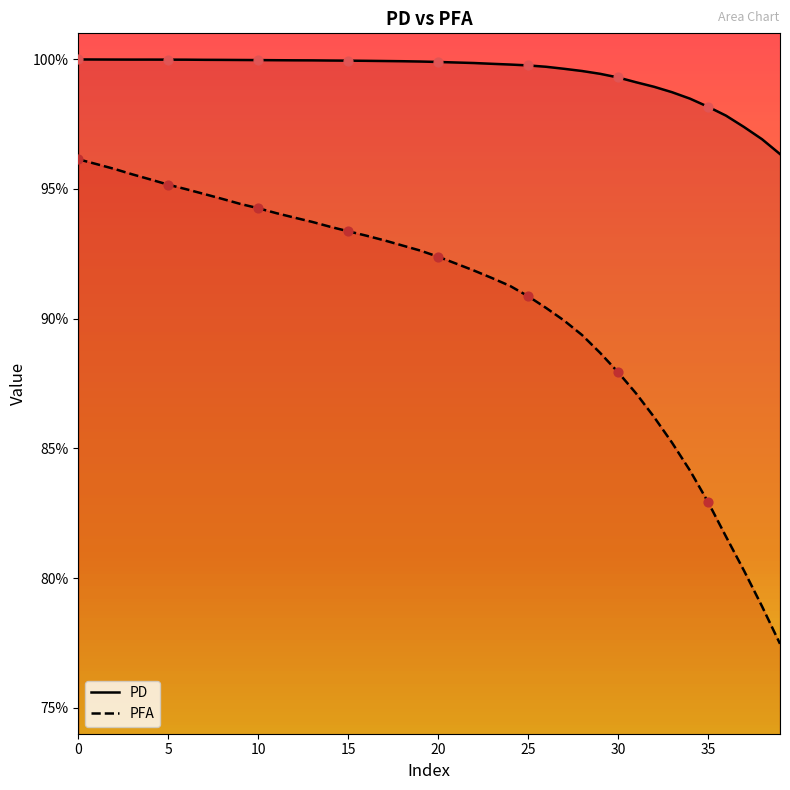

At how many categories does at least one series exceed 0?

40